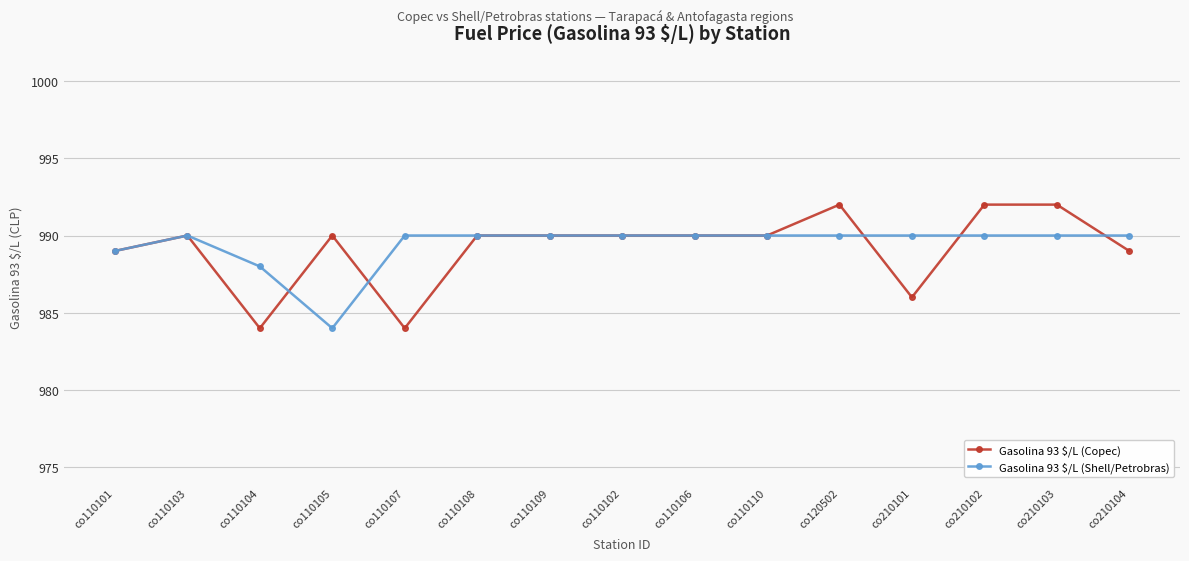

What is the maximum value shown in the chart?

992